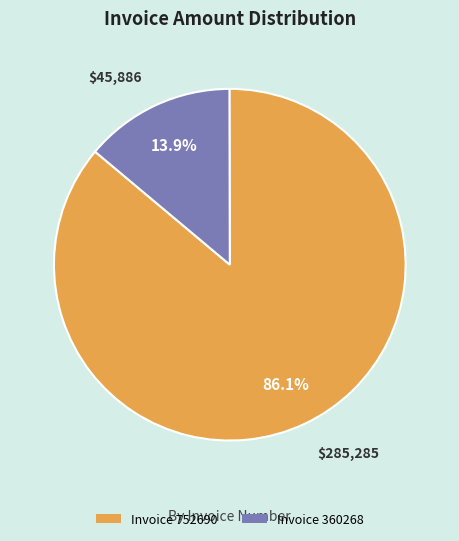

Is there any slice that represents more than half of the pie?

Yes